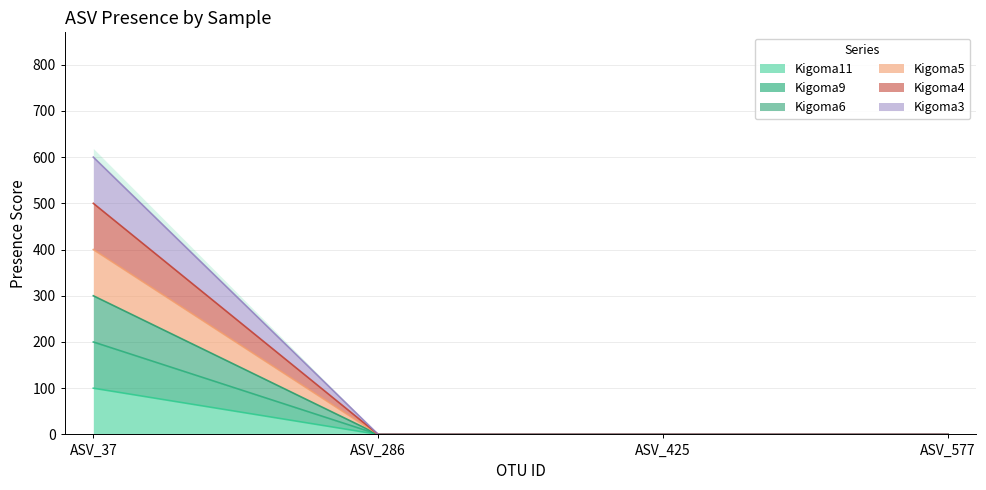

Which series changed the most between ASV_425 and ASV_577?

Kigoma11